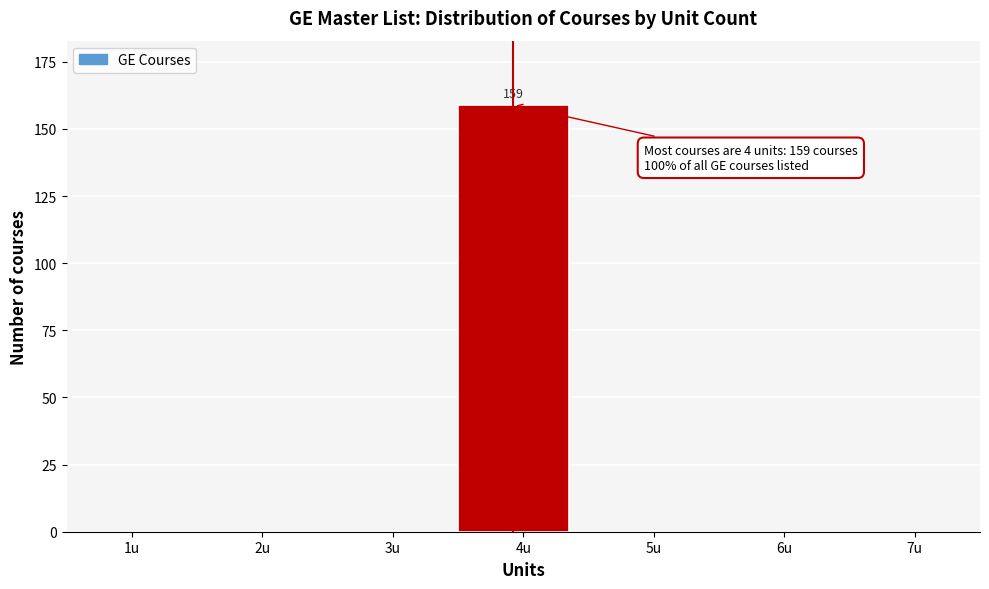

Reading right to left, what are all the values shown in this chart?

7u=0	6u=0	5u=0	4u=159	3u=0	2u=0	1u=0